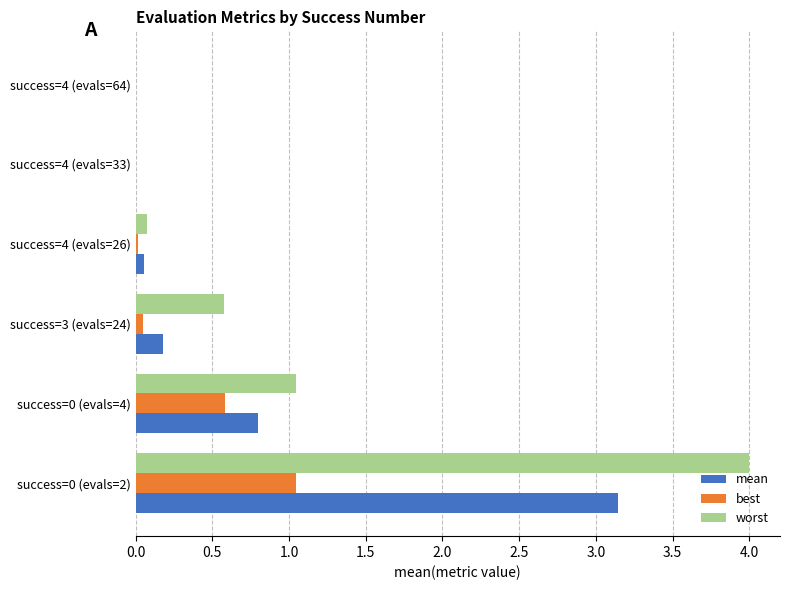

How many distinct data groups are displayed?

3